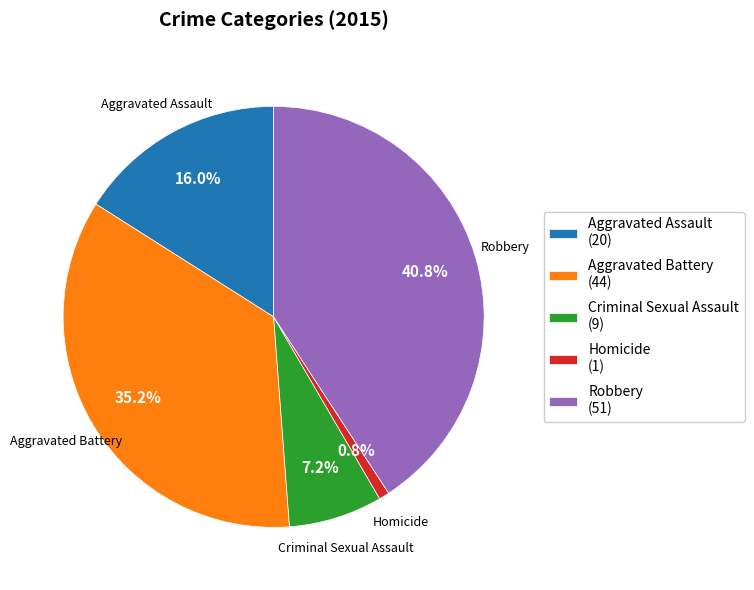

True or false: Robbery accounts for 50% of the total.

False